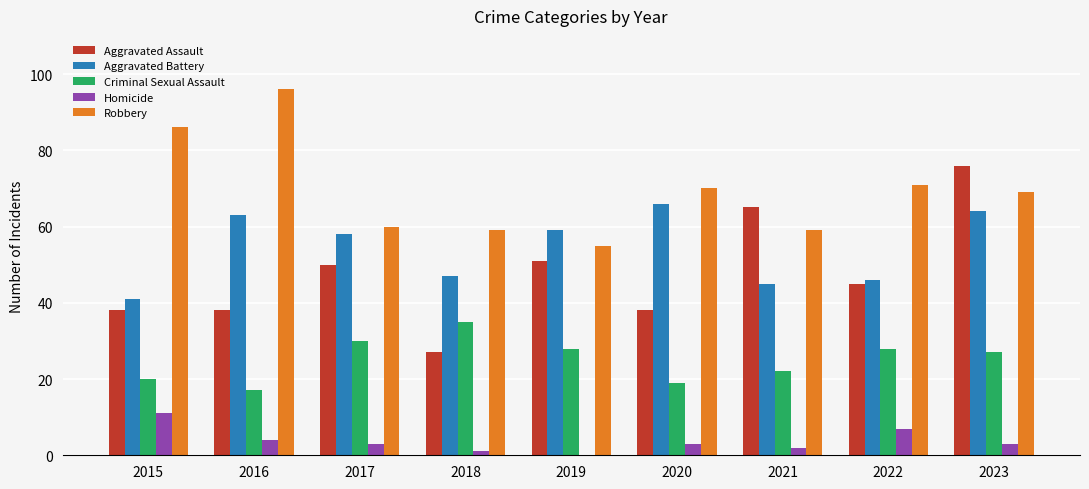

Which series has the largest total across all categories?

Robbery